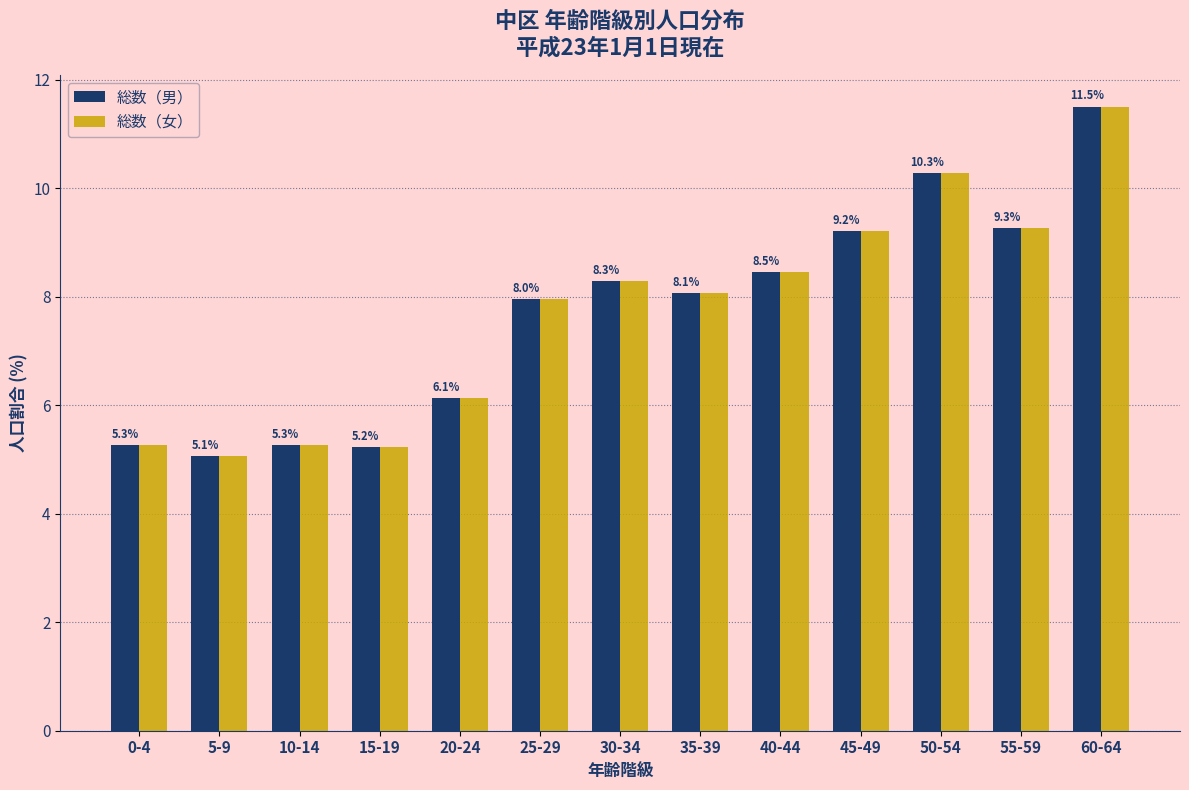

Reading left to right, list all the values displayed in this chart.

総数（男）: 0-4=5.3	5-9=5.1	10-14=5.3	15-19=5.2	20-24=6.1	25-29=8.0	30-34=8.3	35-39=8.1	40-44=8.5	45-49=9.2	50-54=10.3	55-59=9.3	60-64=11.5
総数（女）: 0-4=5.3	5-9=5.1	10-14=5.3	15-19=5.2	20-24=6.1	25-29=8.0	30-34=8.3	35-39=8.1	40-44=8.5	45-49=9.2	50-54=10.3	55-59=9.3	60-64=11.5